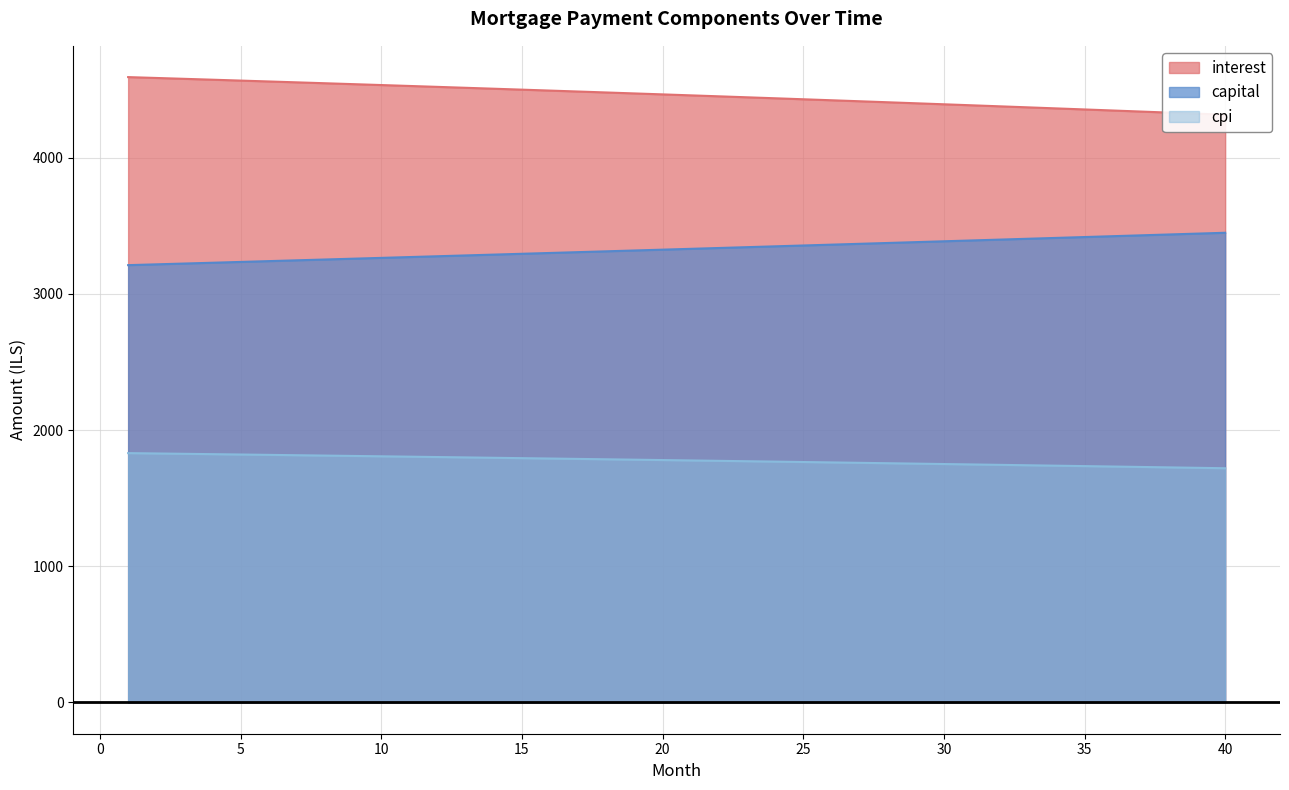

What is the value of the cpi point at the 5th from the left?

1820.5